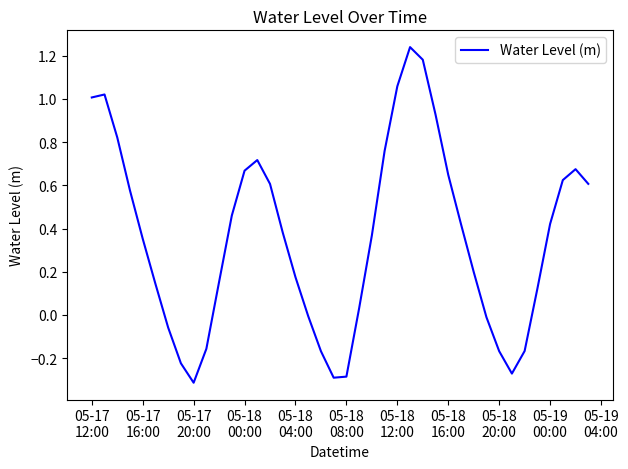

Is this an area chart (filled region under the line)?

No